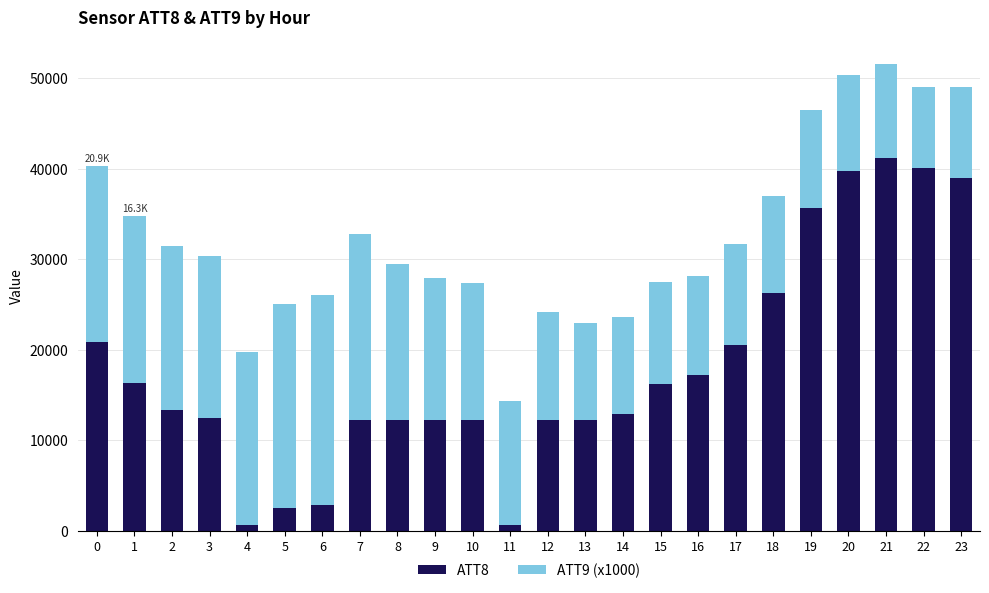

What is the total value across all series at 8?

29494.4